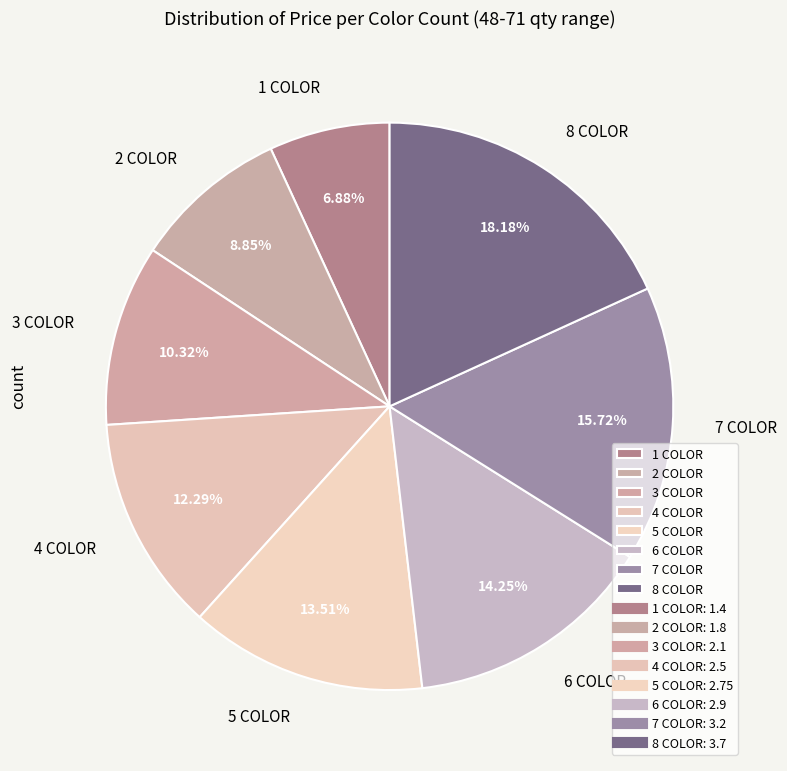

Is there a majority slice in this chart?

No